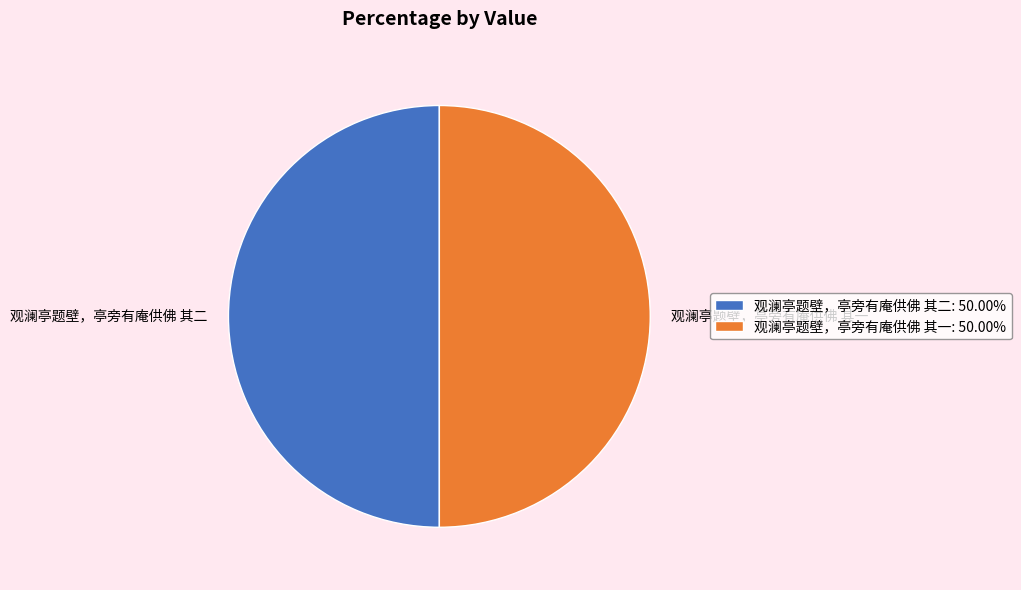

Approximately how many times larger is the value at 观澜亭题壁，亭旁有庵供佛 其二: 50.00% compared to 观澜亭题壁，亭旁有庵供佛 其一: 50.00%?

1.0